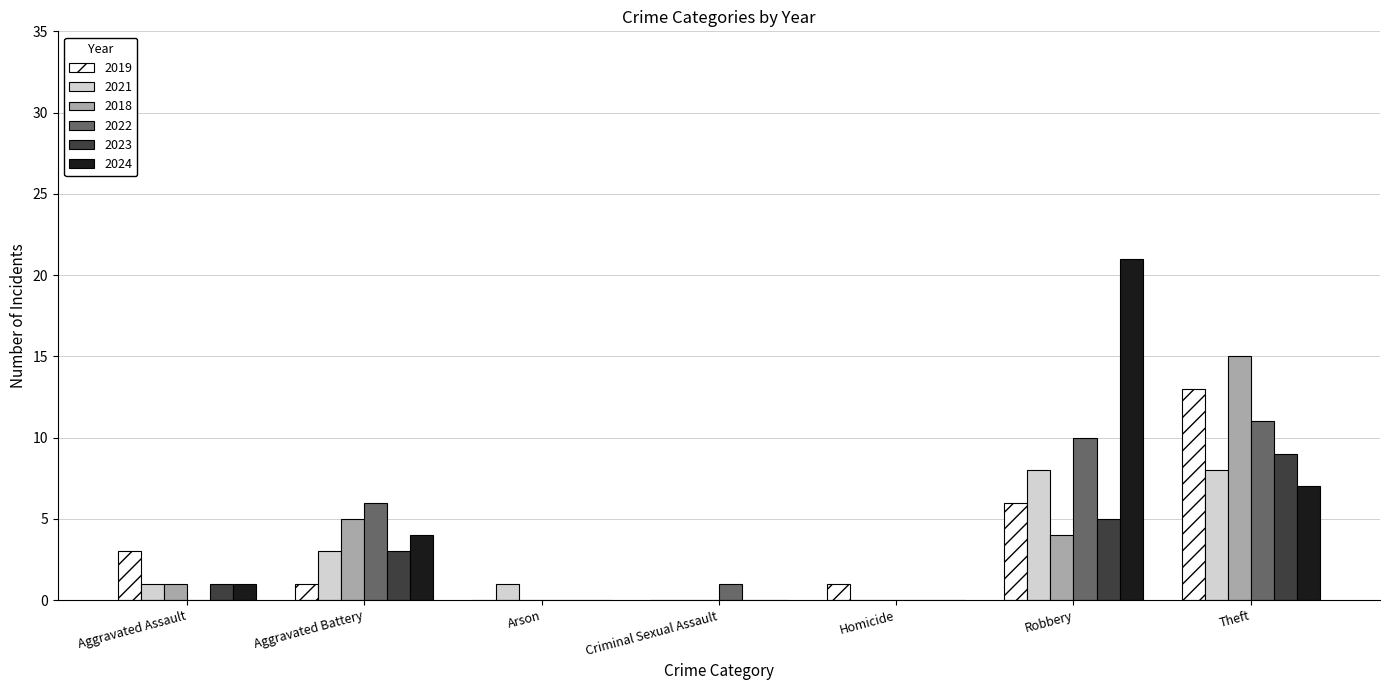

What is the greatest value displayed?

21